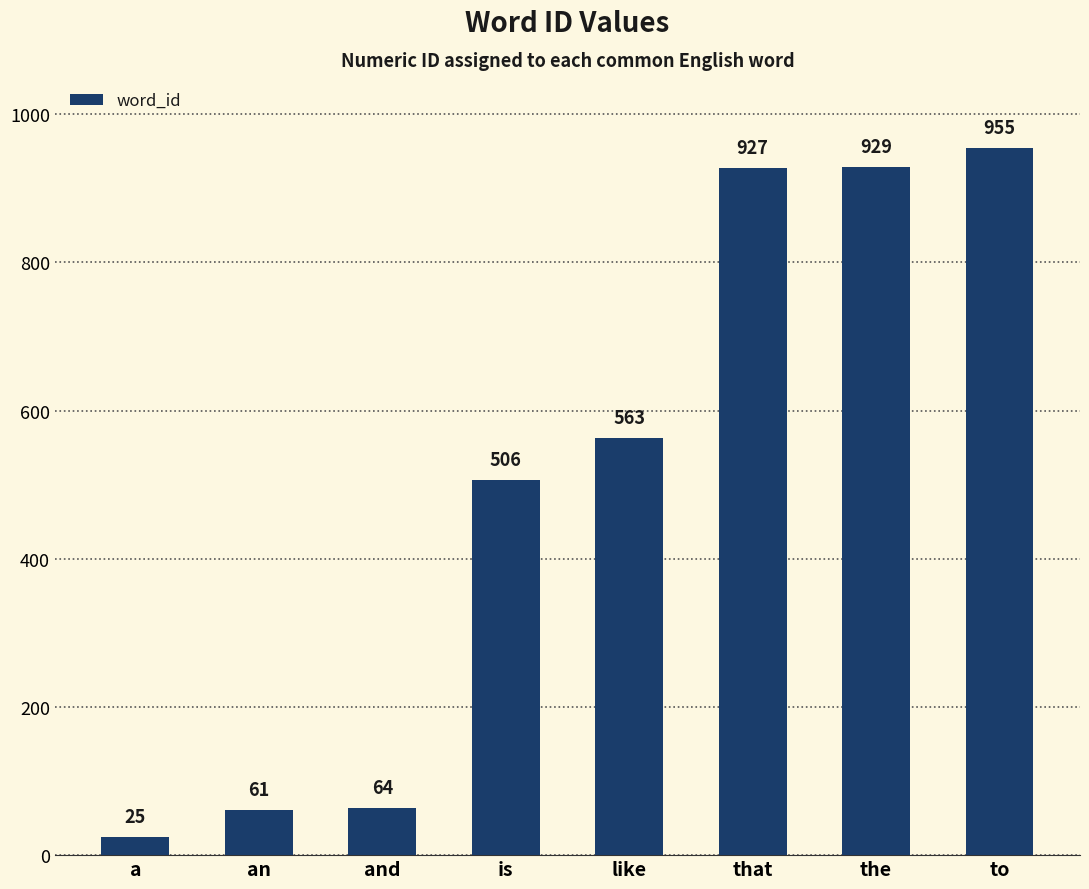

What is the difference between the second highest and minimum values?

904